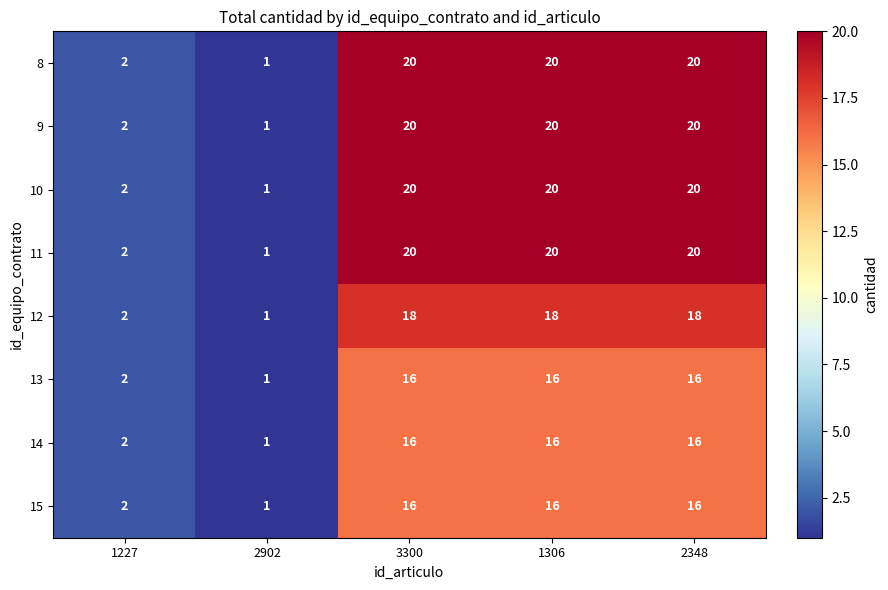

Where is 12 nearest to the value 9?

1227